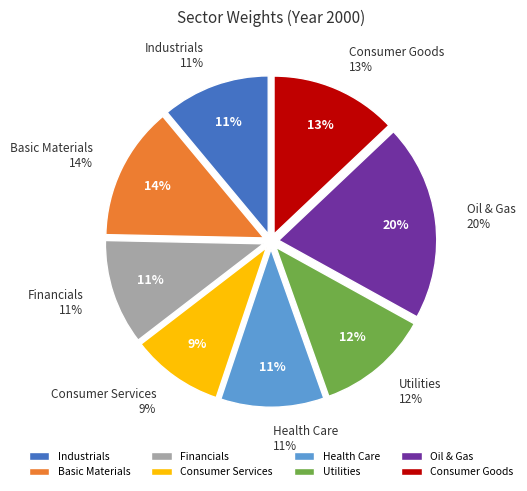

To the nearest percent, what is the difference between the largest and smallest slice percentages?

11%